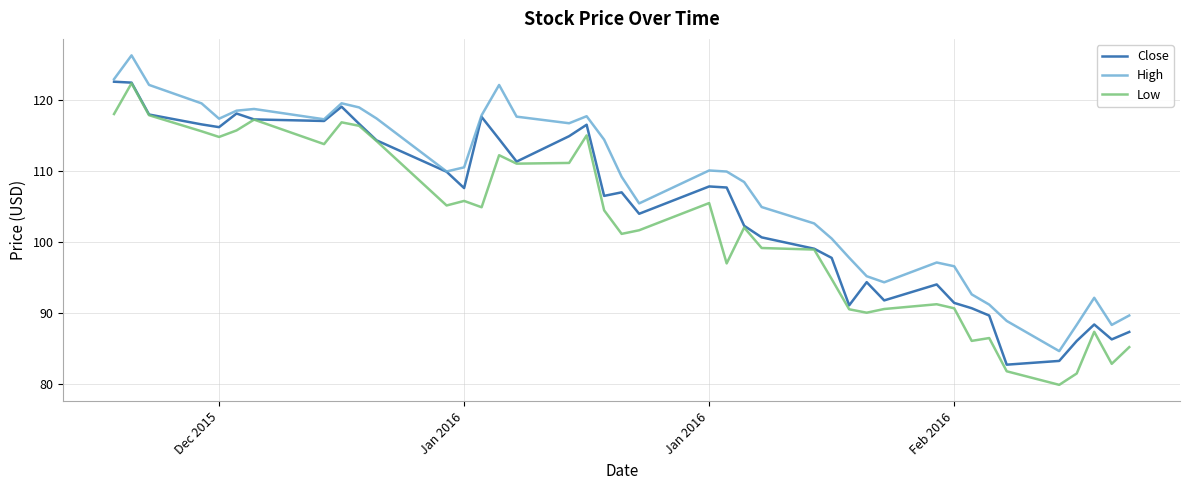

What are all the series names shown in the legend?

Close, High, Low